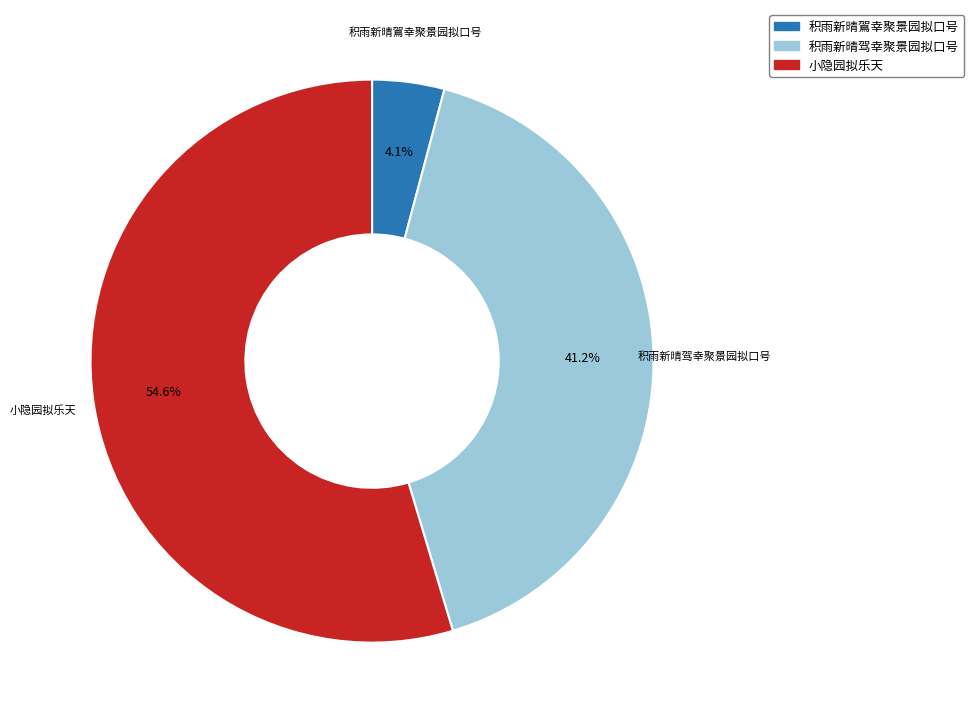

How many segments does this pie chart have?

3